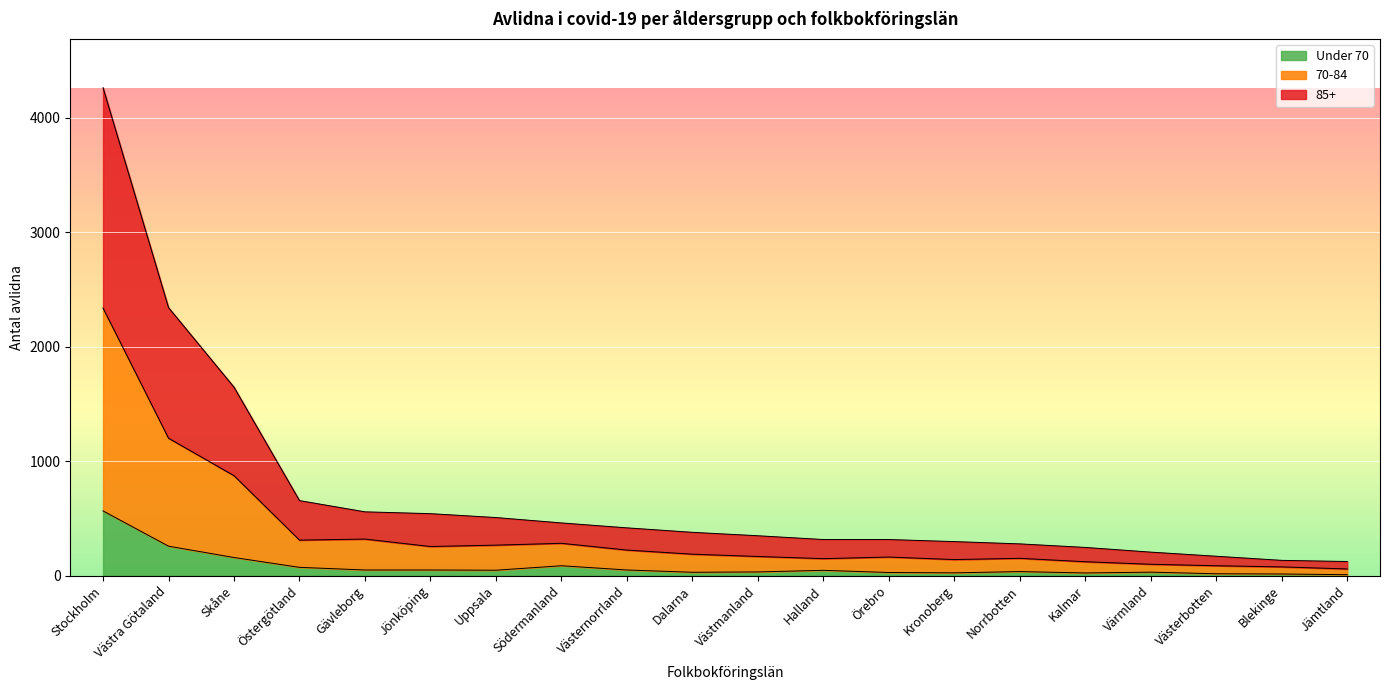

The Under 70 series shows 86 at Södermanland. True or false?

True